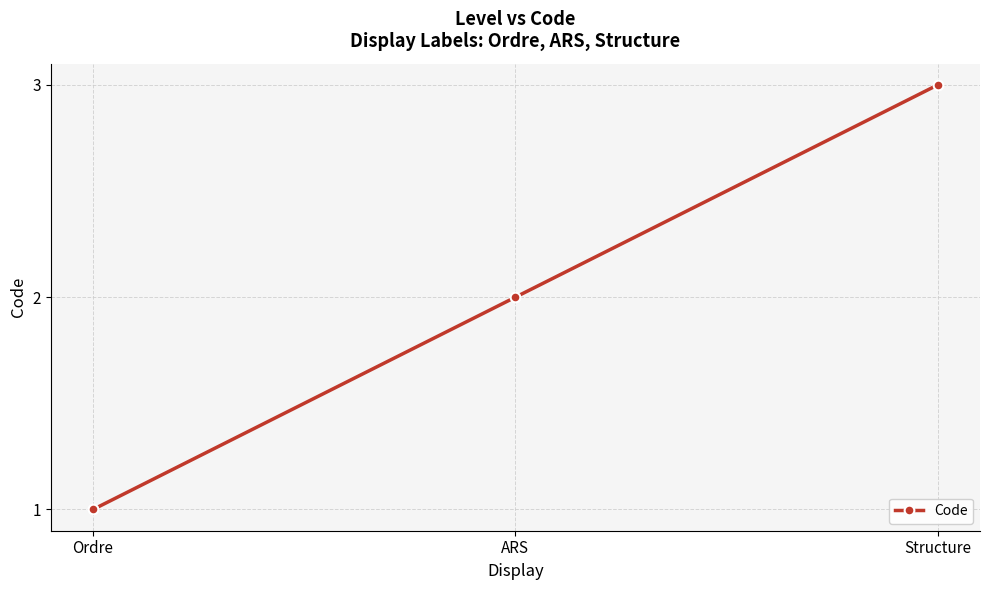

Which label corresponds to the smallest value in the chart?

Ordre